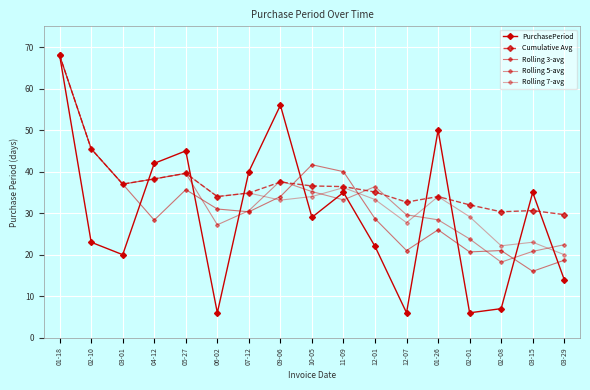

Count the number of data series in this chart.

5